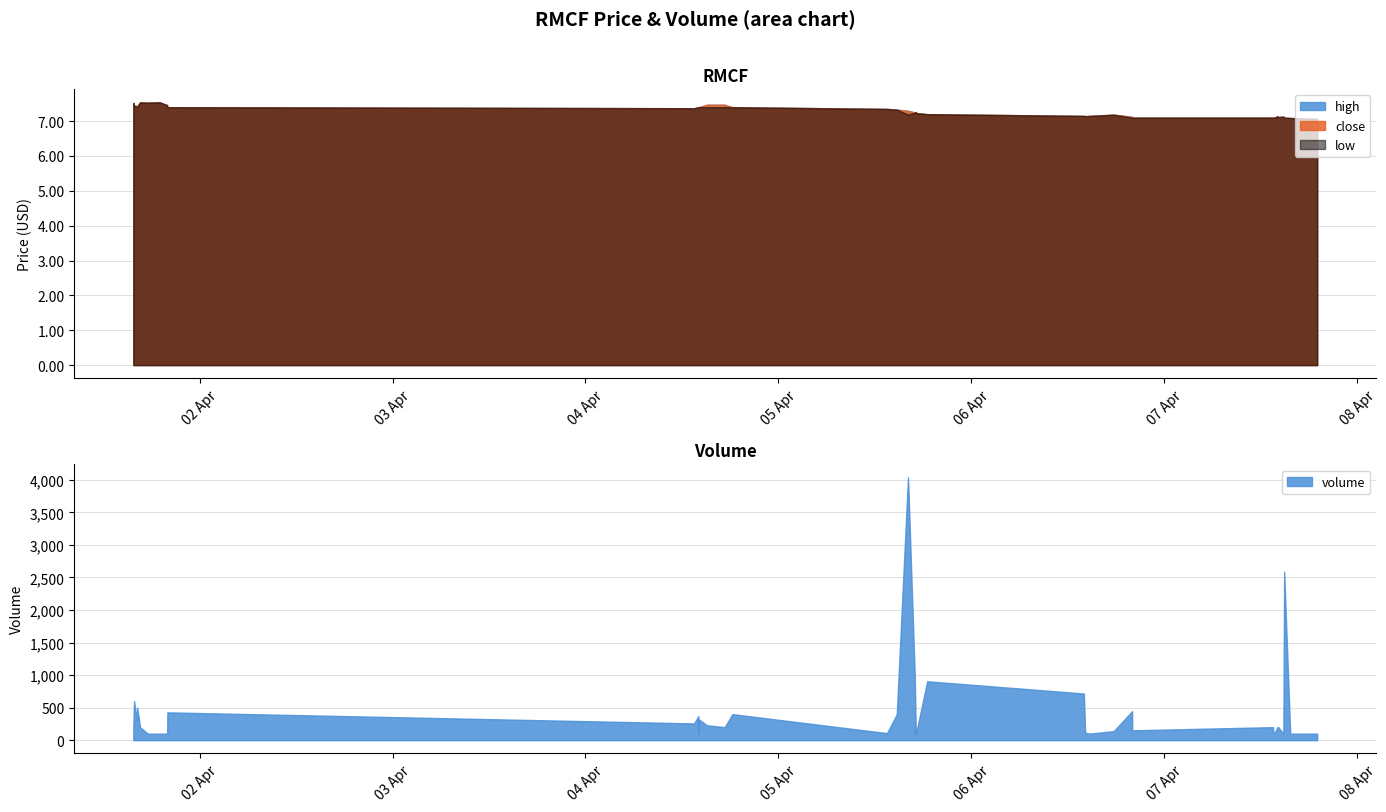

What is the lowest value of the close series?

7.1